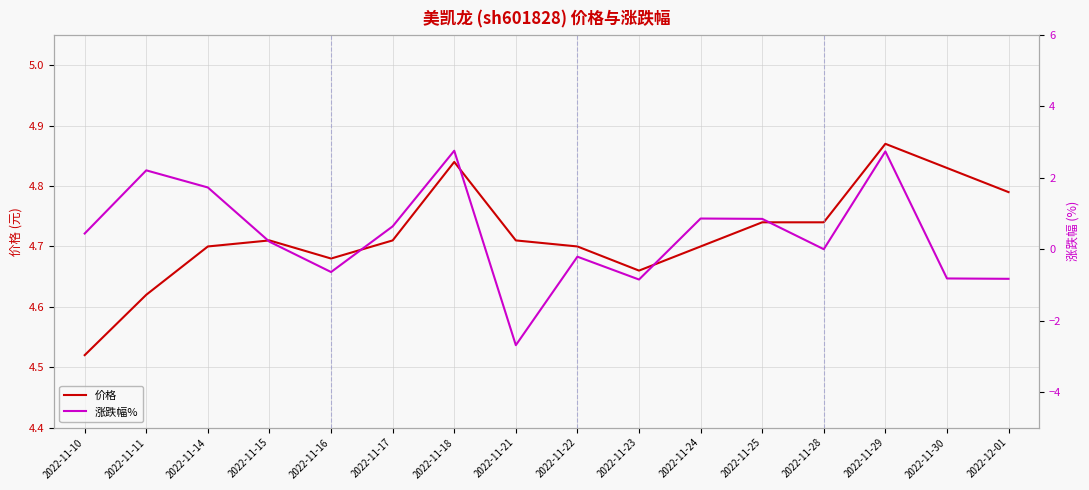

How many lines are shown in the chart?

2